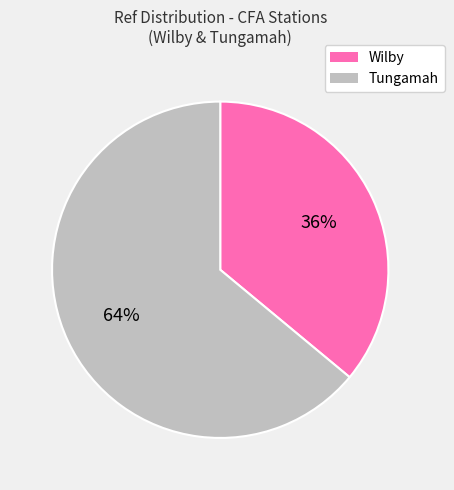

To the nearest percent, what is the difference between the largest and smallest slice percentages?

28%